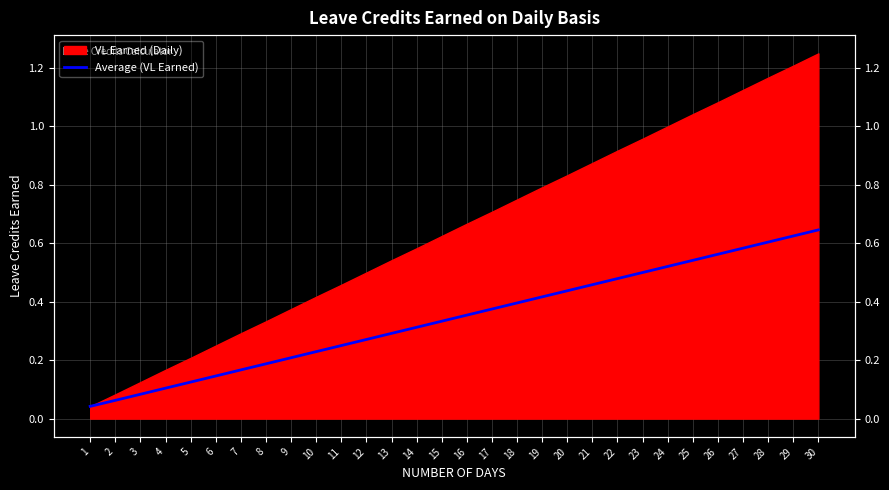

Reading right to left, what are all the values shown in this chart?

0.6	0.6	0.6	0.6	0.6	0.5	0.5	0.5	0.5	0.5	0.4	0.4	0.4	0.4	0.4	0.3	0.3	0.3	0.3	0.2	0.2	0.2	0.2	0.2	0.1	0.1	0.1	0.1	0.1	0.0